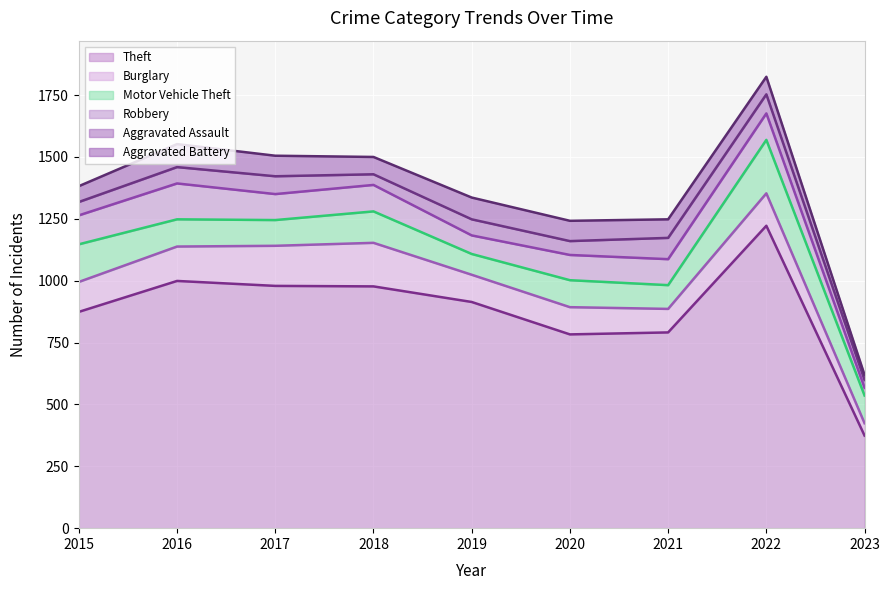

Rank the series at 2017 from lowest to highest value.

Aggravated Assault, Aggravated Battery, Motor Vehicle Theft, Robbery, Burglary, Theft